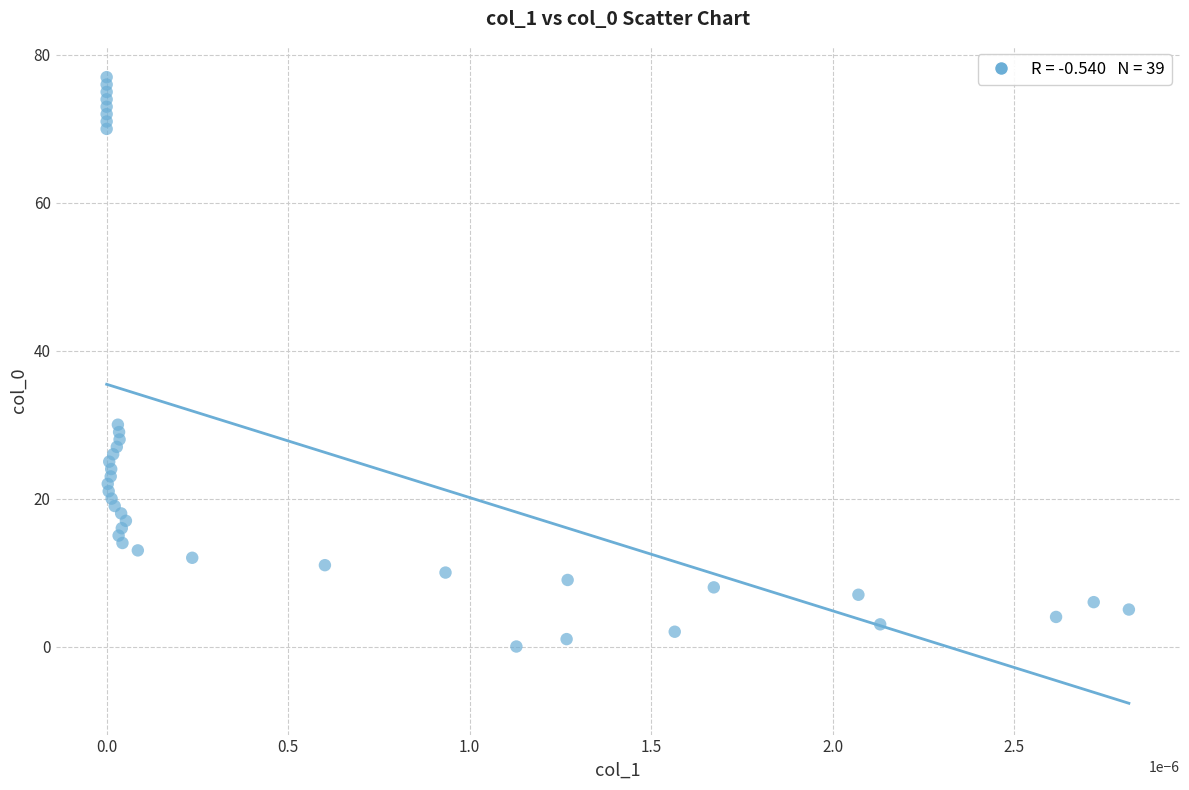

What Y value in the scatter plot is closest to 38?

30